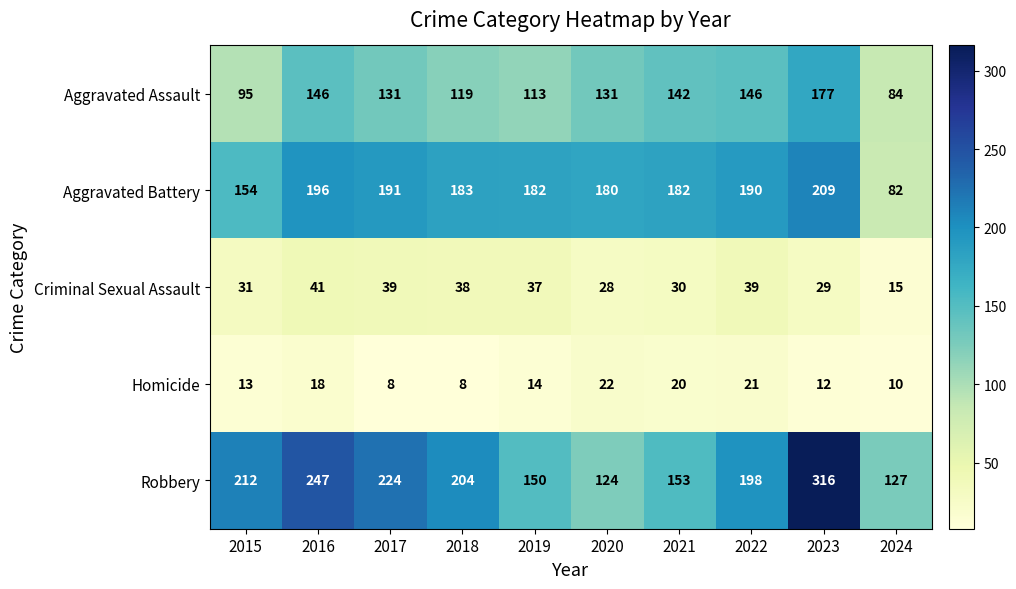

What is the minimum value shown in the chart?

8